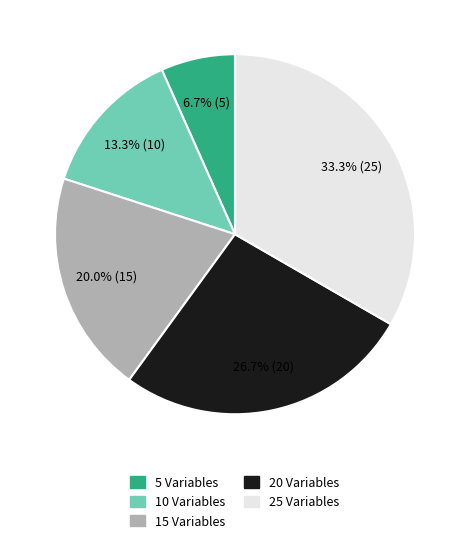

Combined, do 10 Variables and 20 Variables account for over 50%?

No